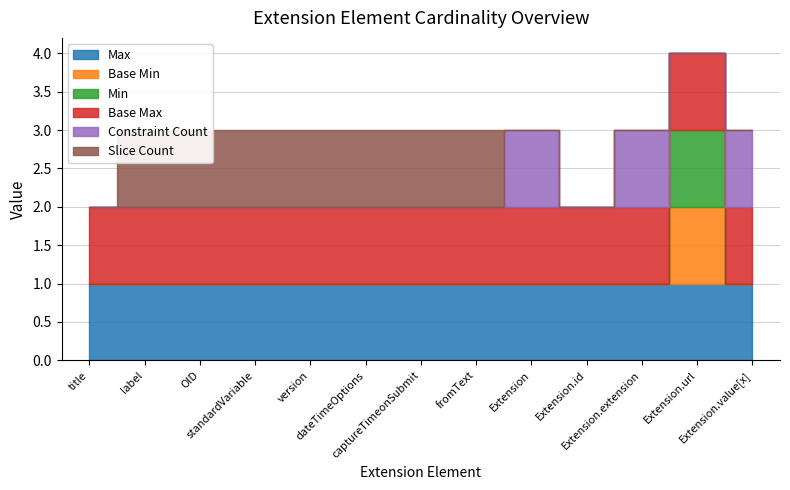

Reading left to right, extract all data points from this chart.

Max: 1	1	1	1	1	1	1	1	1	1	1	1	1
Base Min: 0	0	0	0	0	0	0	0	0	0	0	1	0
Min: 0	0	0	0	0	0	0	0	0	0	0	1	0
Base Max: 1	1	1	1	1	1	1	1	1	1	1	1	1
Constraint Count: 0	0	0	0	0	0	0	0	1	0	1	0	1
Slice Count: 0	1	1	1	1	1	1	1	0	0	0	0	0